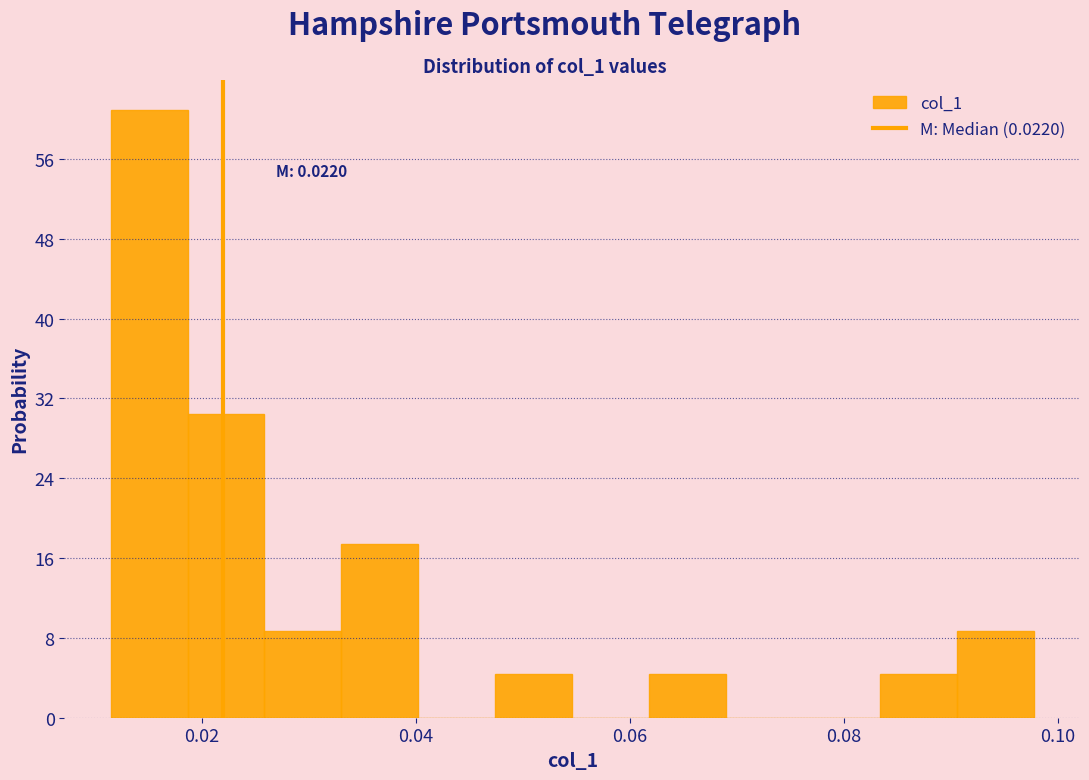

Read against the x-axis, roughly where is the centre of the tallest bar?

0.016